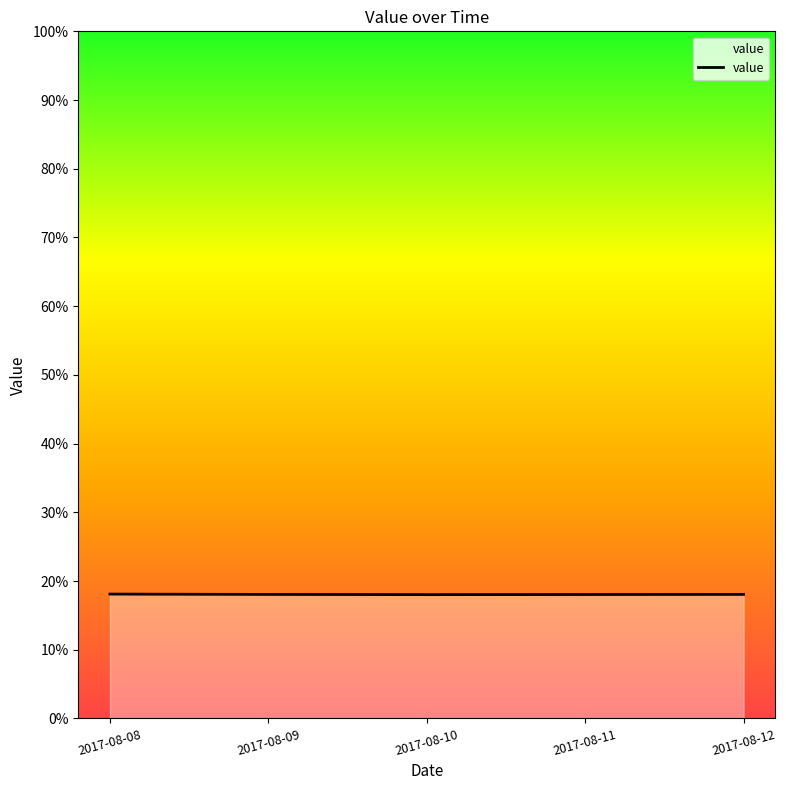

List the labels in order of value, largest first.

2017-08-08, 2017-08-12, 2017-08-09, 2017-08-11, 2017-08-10